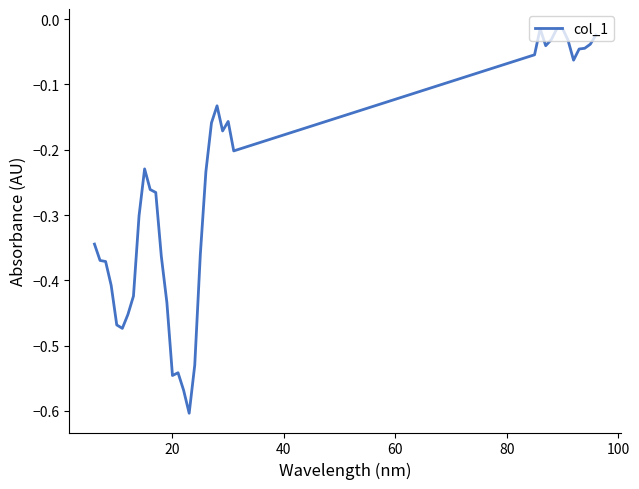

What is the difference between the maximum and minimum values?

0.6